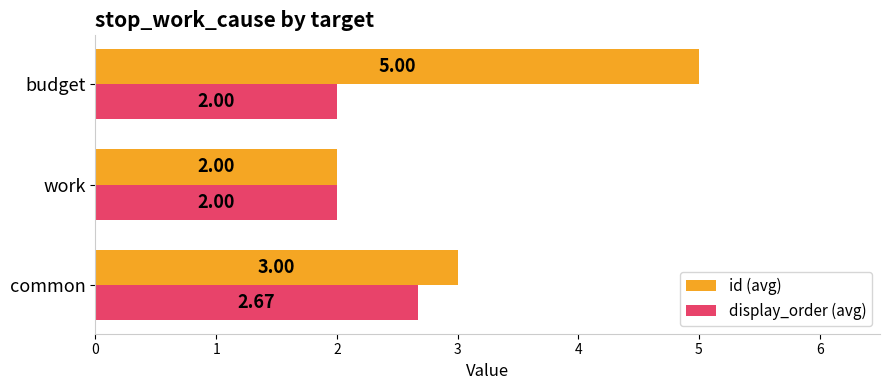

What is the sum of all id (avg) values?

10.0